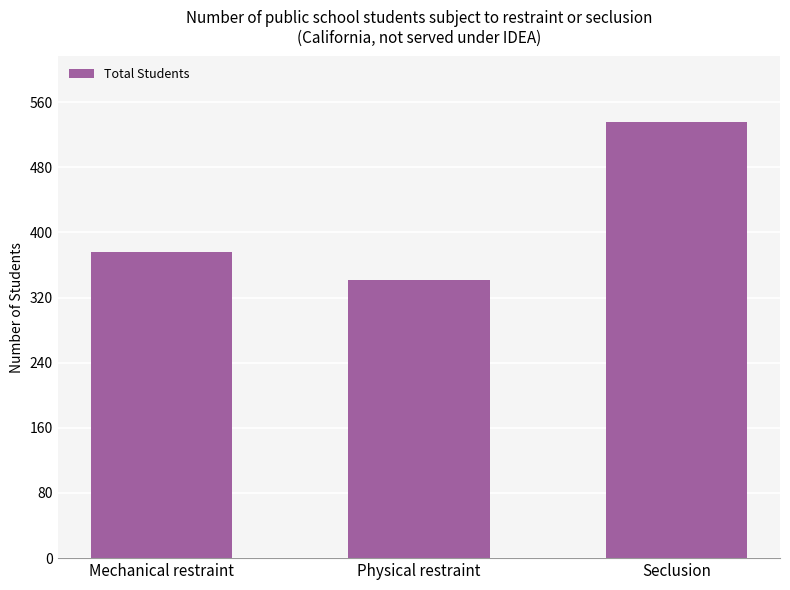

What is the approximate value at Seclusion?

536